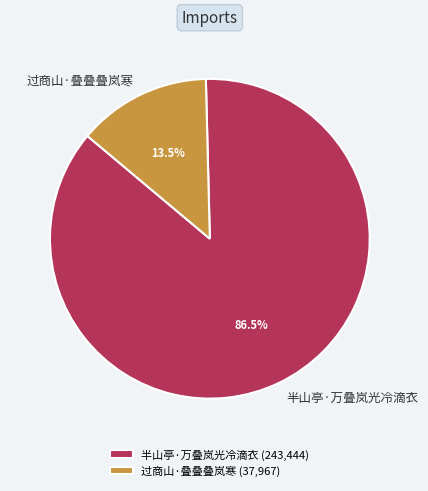

Is there any slice that represents more than half of the pie?

Yes